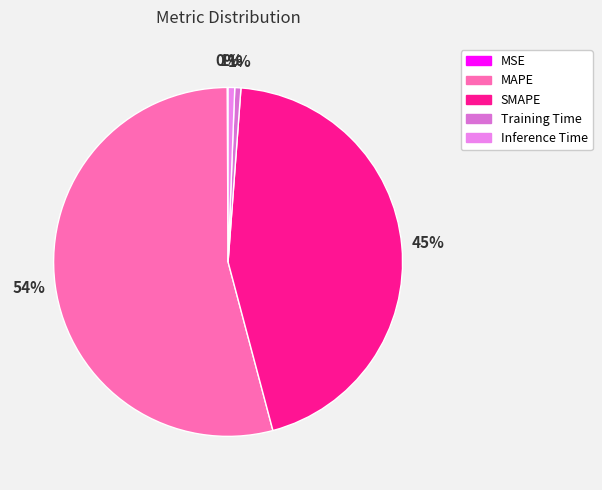

What is the change in value from MSE to Training Time?

+0.4